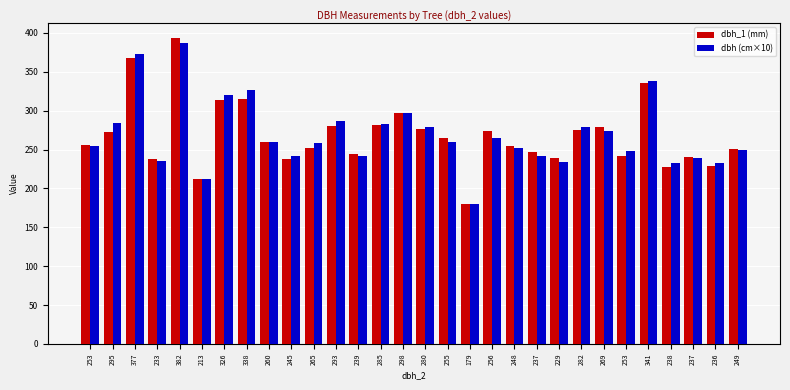

Count the number of data series in this chart.

2